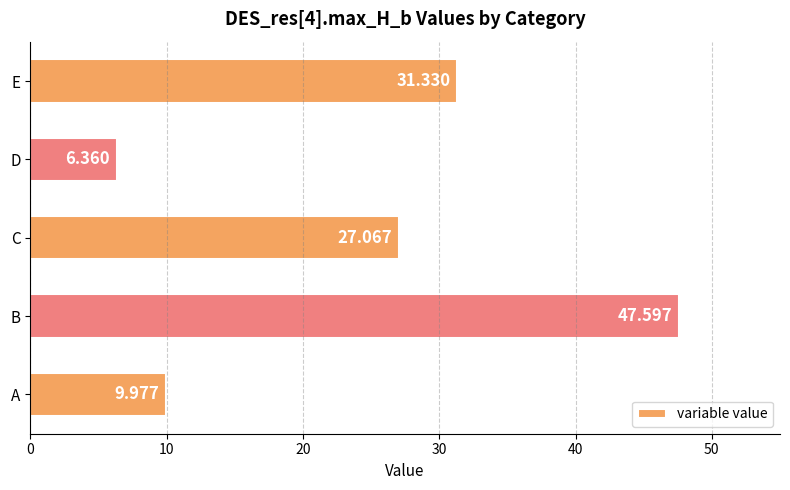

List the labels in order of value, smallest first.

D, A, C, E, B